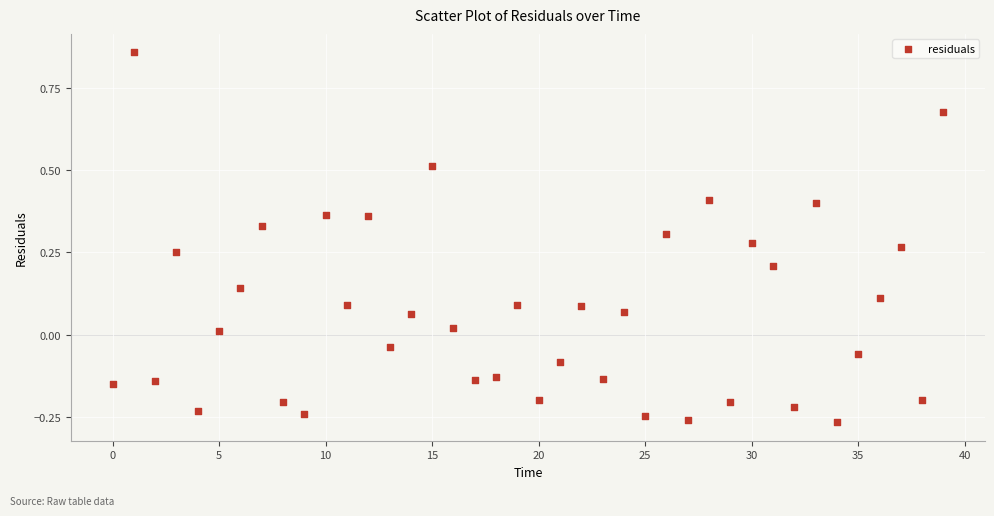

What is the range of Y values (max minus min)?

1.1